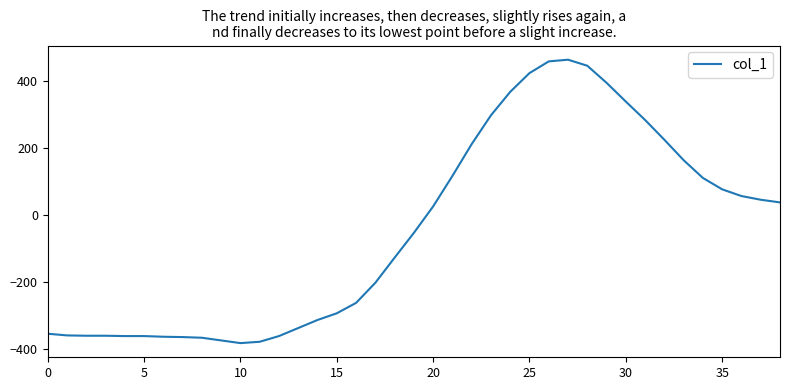

How many distinct data groups are displayed?

1